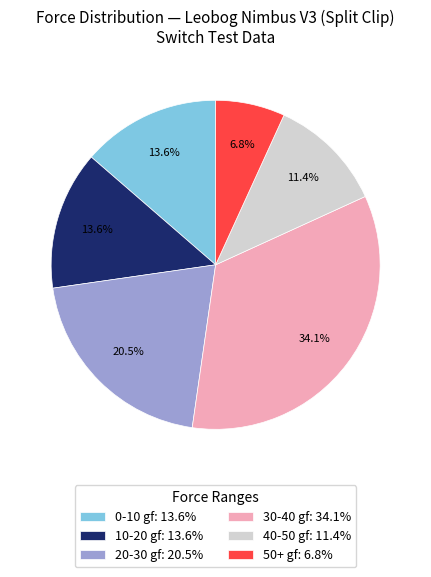

What is the largest slice in the pie chart?

30-40 gf: 34.1%